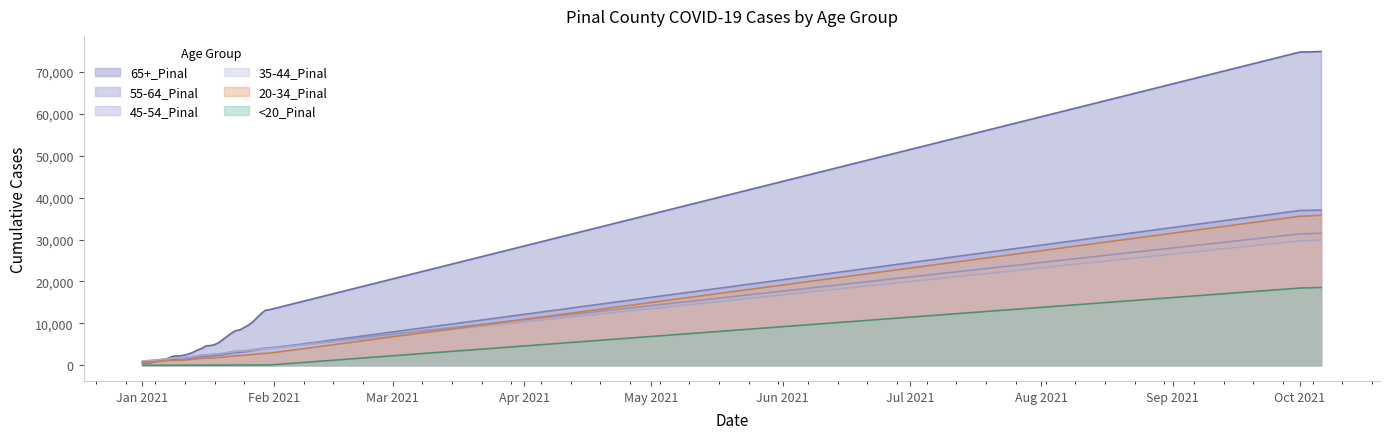

Reading right to left, list all the values displayed in this chart.

35-44_Pinal: 29844	29828	29788	29743	29725	29692	3988	3965	3874	3750	3633	3509	3424	3356	3322	3157	2988	2854	2724	2646	2534	2502	2412	2254	2067	1926	1809	1725	1709	1666	1580	1490	1366	1257	1157	1112	993
45-54_Pinal: 31484	31466	31447	31410	31396	31368	4166	4134	3998	3860	3741	3579	3486	3394	3334	3171	2984	2813	2705	2622	2551	2509	2411	2235	2079	1930	1810	1725	1710	1665	1531	1417	1283	1195	1103	1058	933
65+_Pinal: 74886	74873	74840	74794	74787	74776	13274	13123	12339	11342	10332	9608	9037	8442	8281	7689	6935	6188	5420	4915	4697	4643	4026	3652	3130	2724	2443	2264	2243	2107	1674	1338	1073	842	614	592	514
20-34_Pinal: 35780	35762	35695	35631	35600	35558	2888	2852	2781	2670	2594	2480	2404	2322	2285	2199	2050	1955	1878	1806	1741	1722	1661	1540	1440	1329	1238	1188	1178	1145	1093	1031	917	821	756	727	644
55-64_Pinal: 37035	37027	36999	36980	36974	36949	4018	3988	3832	3641	3488	3299	3183	3060	3030	2875	2689	2520	2397	2314	2222	2186	2095	1957	1808	1632	1532	1468	1457	1420	1287	1187	1065	969	882	859	752
<20_Pinal: 18567	18547	18507	18472	18461	18431	69	67	64	55	54	52	51	49	47	44	41	37	32	29	28	28	25	23	22	19	19	15	15	14	12	10	8	7	6	6	5